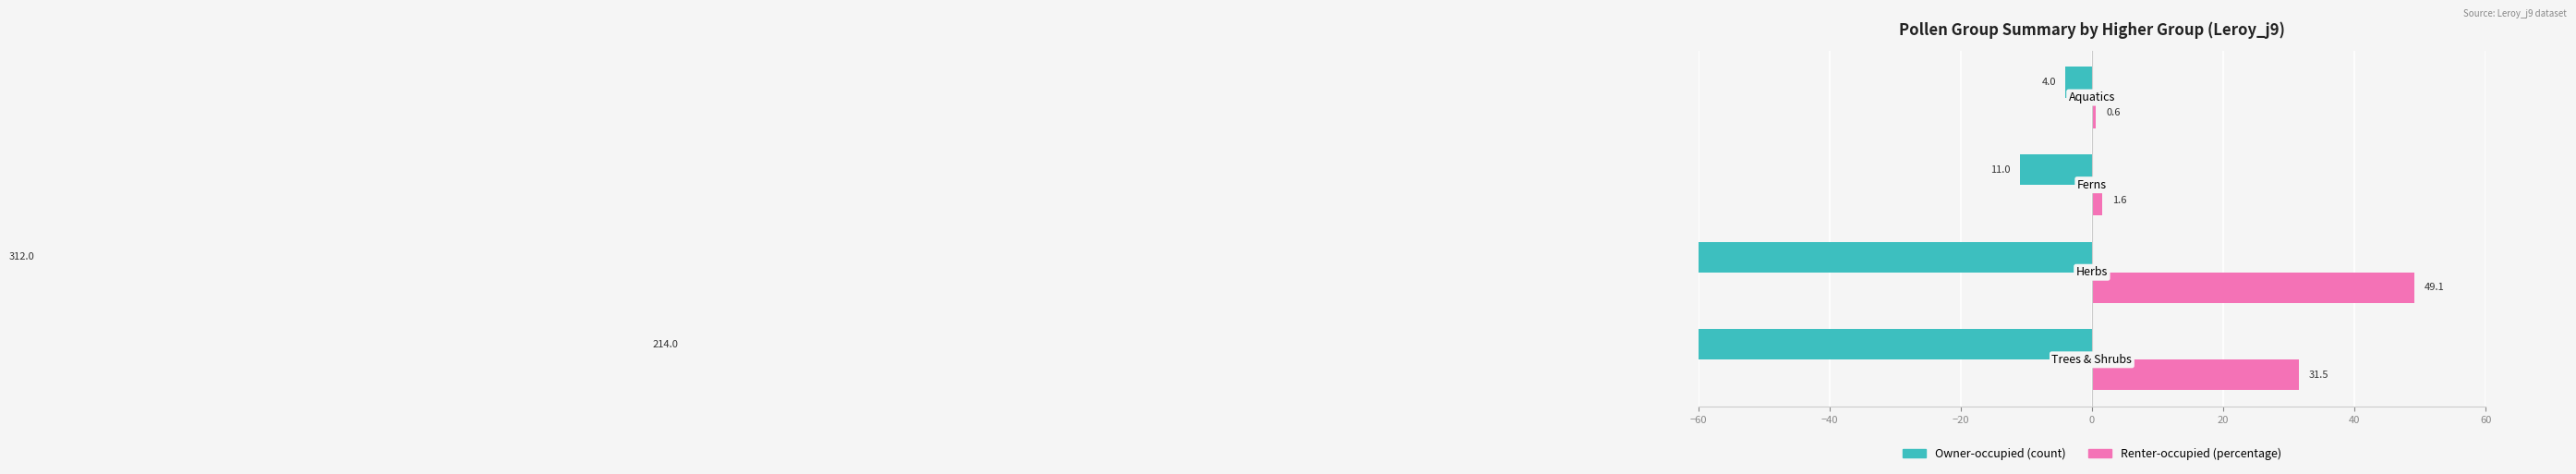

What is the value of the Owner-occupied (count) bar at the 4th from the left?

-4.0